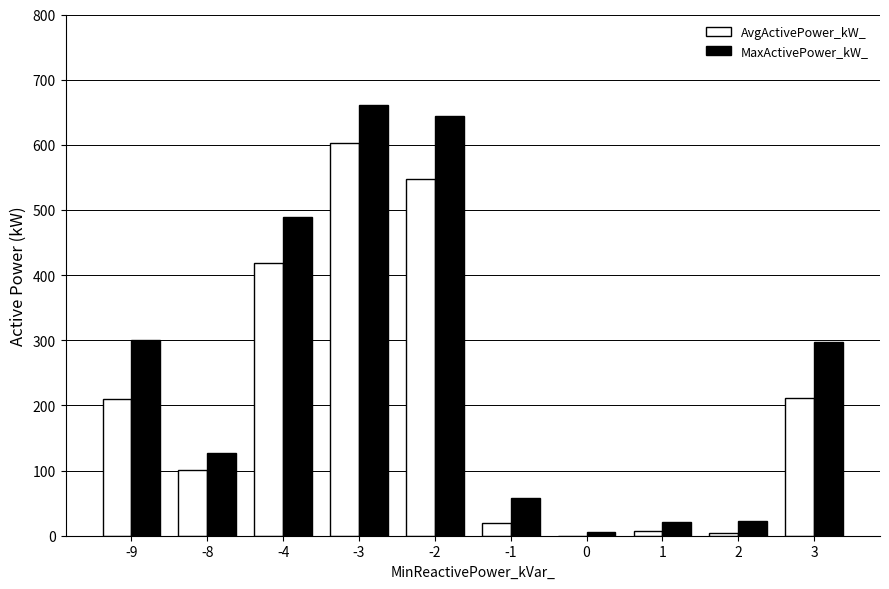

The value of AvgActivePower_kW_ at -9 is 209.8. True or false?

True